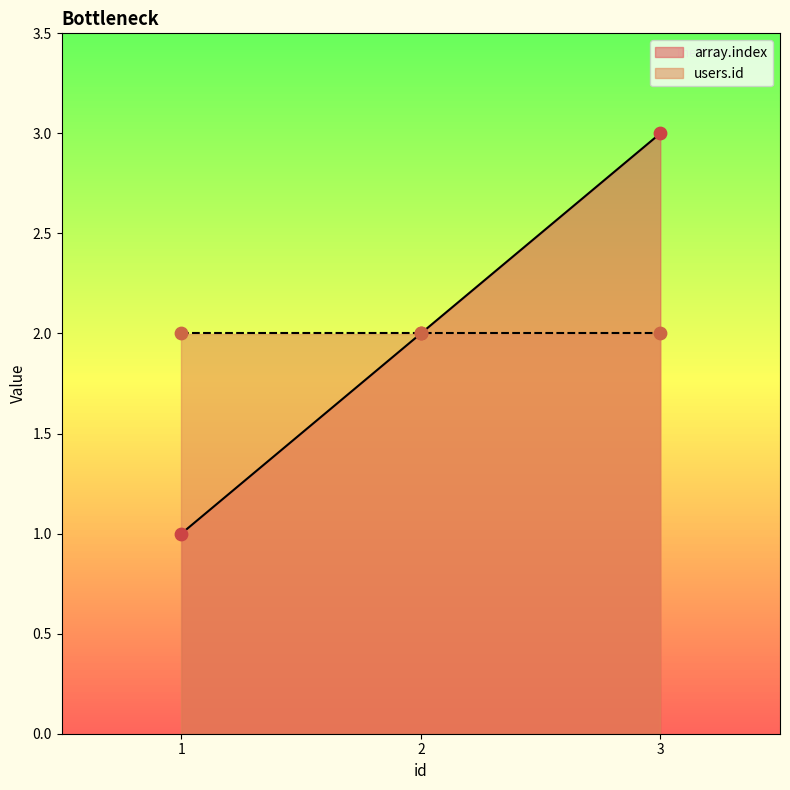

Approximately how many times larger is the value at 1 compared to 2?

0.5